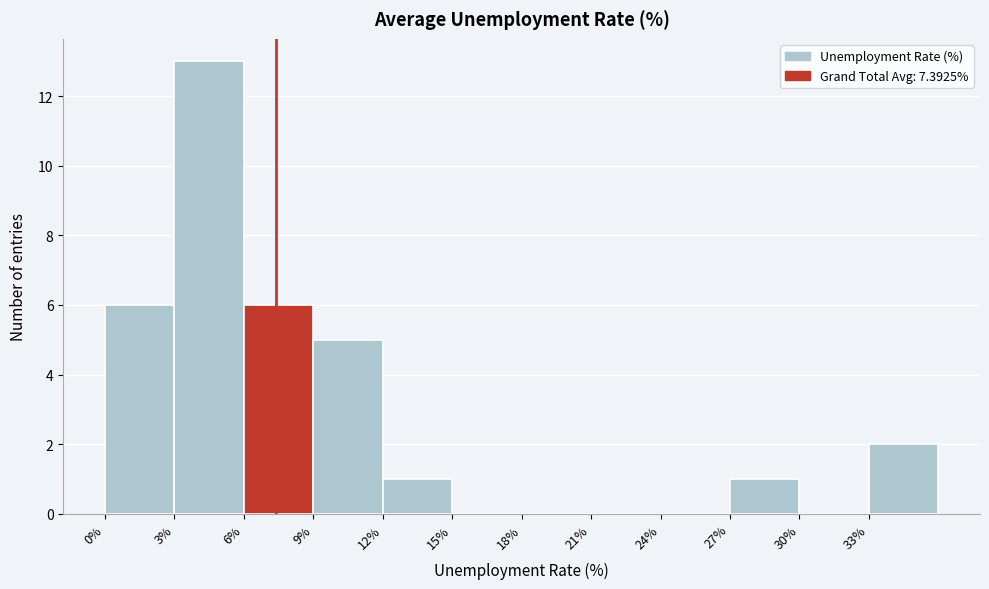

What is the height of the bar covering 0 to 3 on the x-axis? The values are not printed on the chart, so give them approximately, as read against the axis.

6